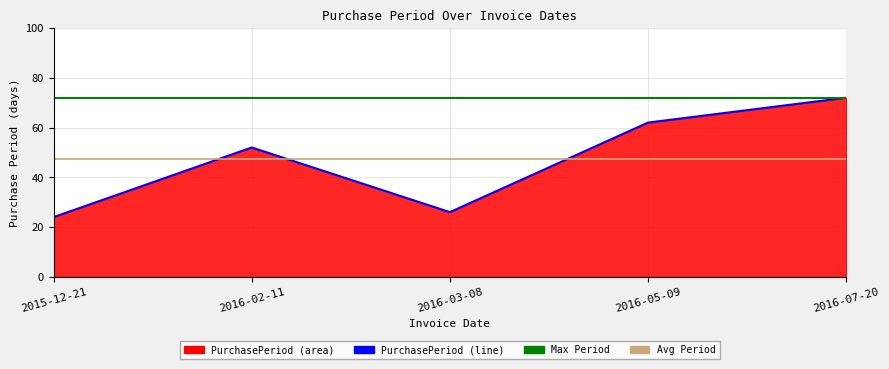

True or false: Avg Period and Max Period intersect in this chart.

False